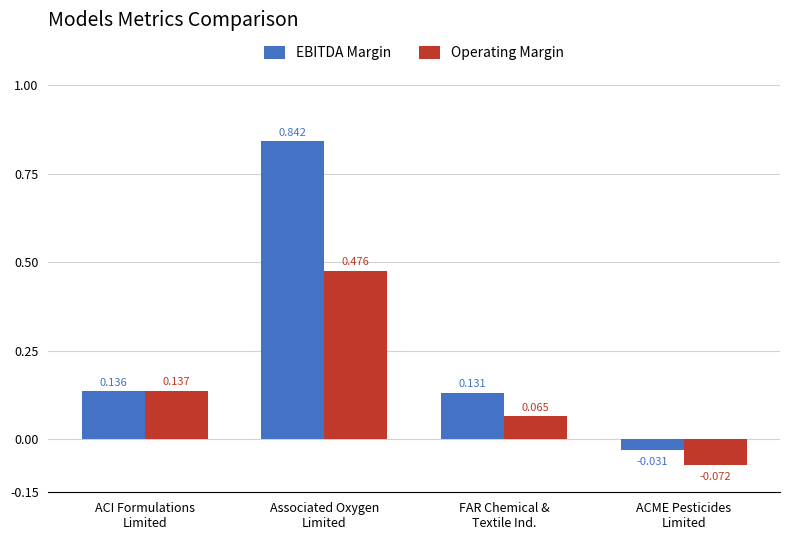

Rank the series by their maximum value, from highest to lowest.

EBITDA Margin, Operating Margin